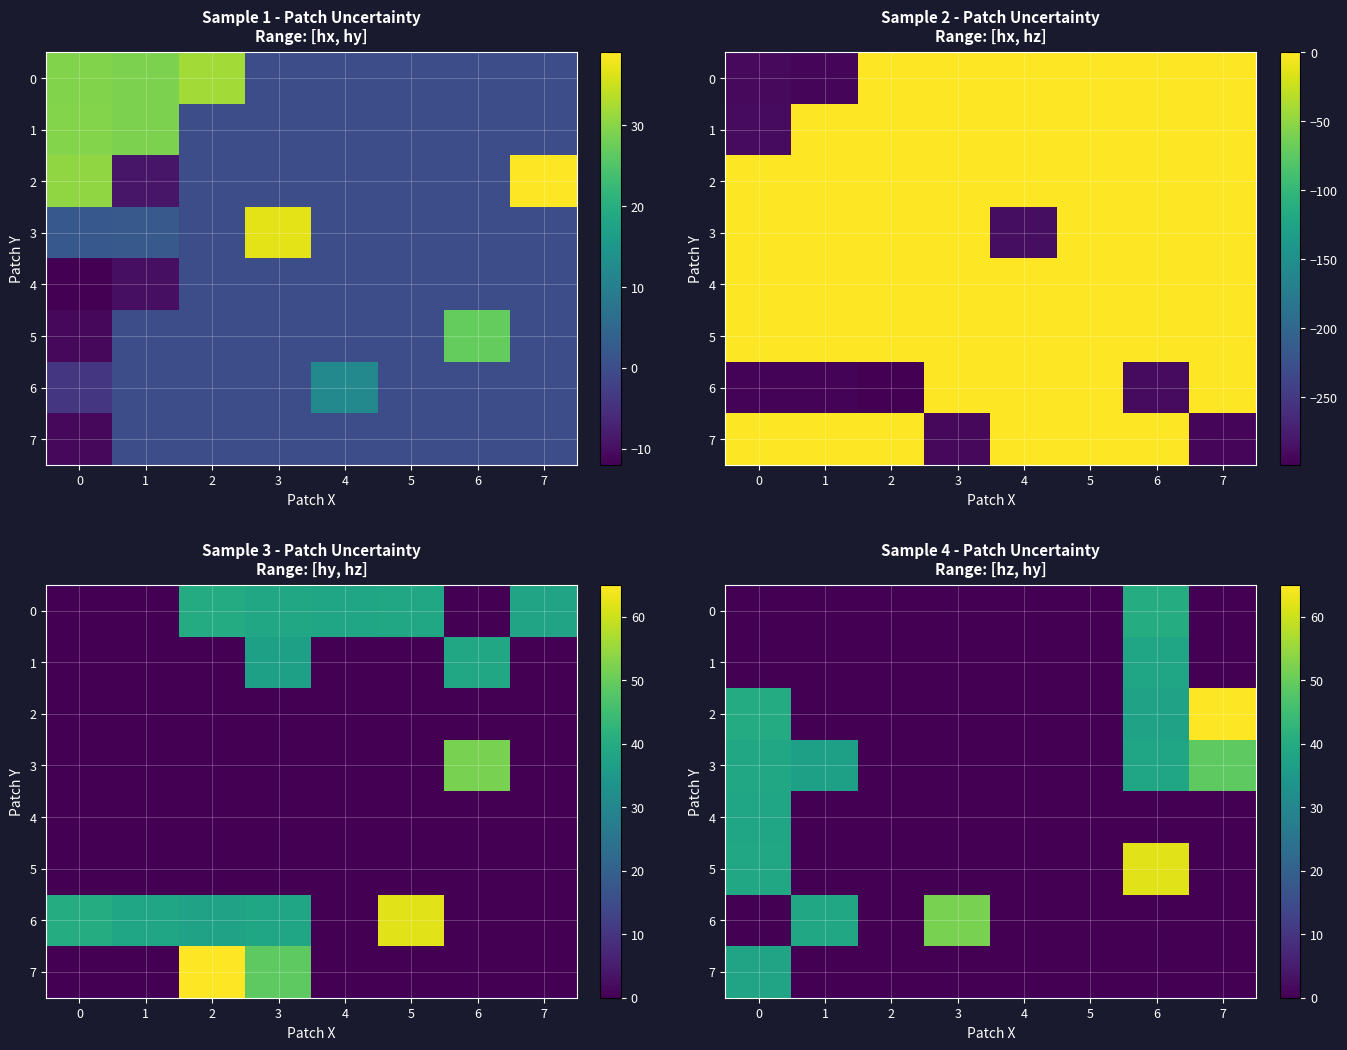

How many values in 7 are above zero?

1